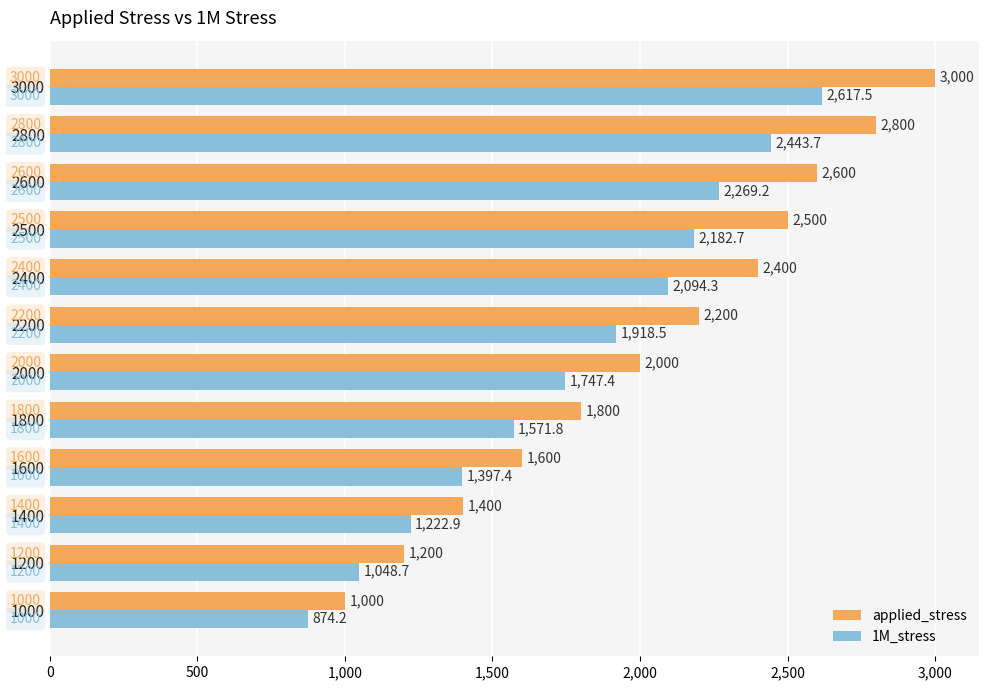

What is the difference between the maximum and minimum values in the 1M_stress series?

1743.3